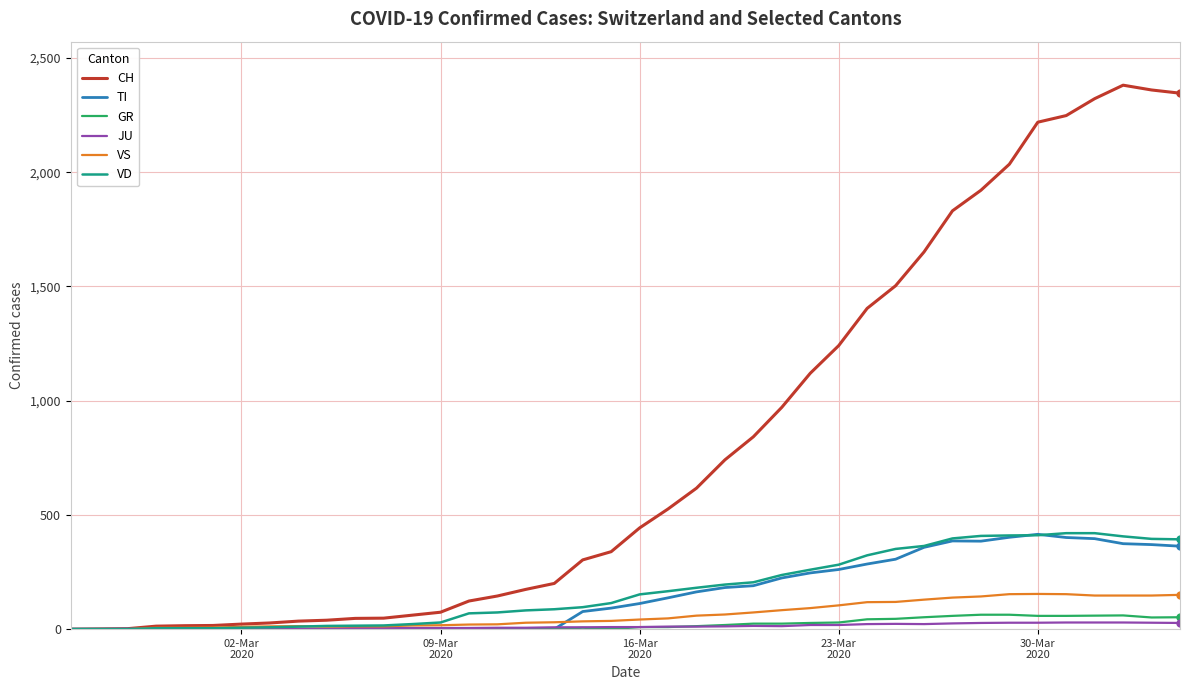

How many lines are shown in the chart?

6